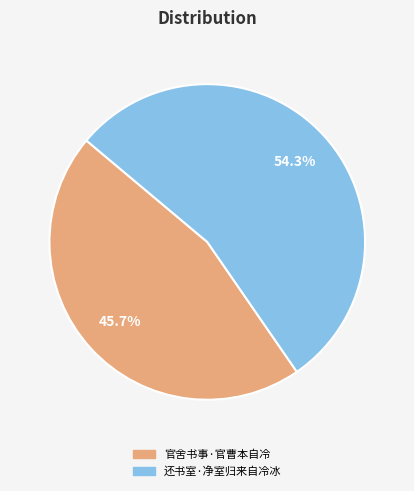

What is the majority slice?

还书室·净室归来自冷冰